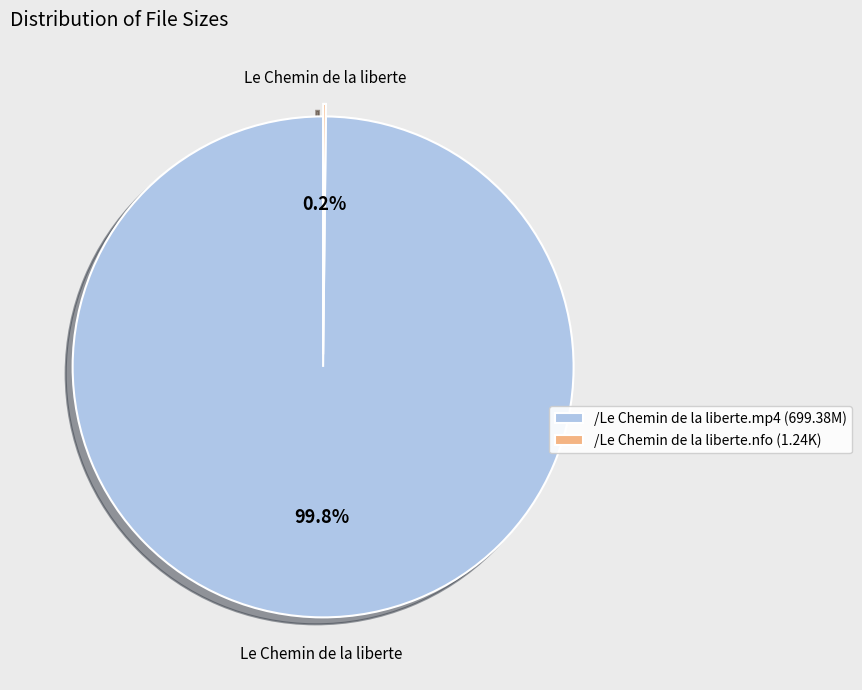

To the nearest percent, what portion does /Le Chemin de la liberte.mp4 represent?

100%